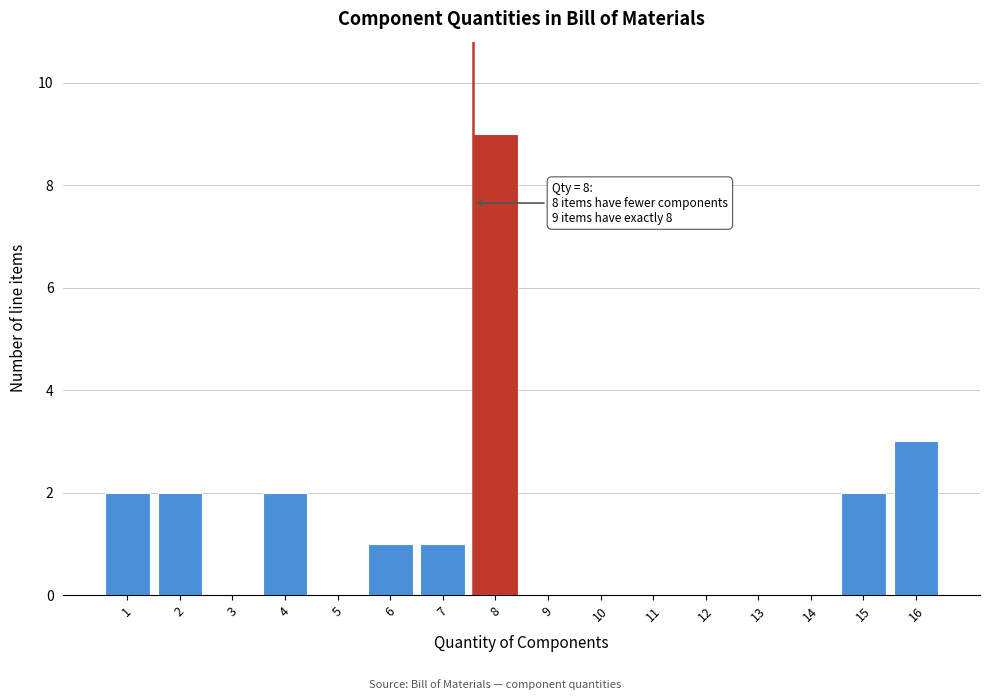

Reading left to right, list all the values displayed in this chart.

1=2	2=2	3=0	4=2	5=0	6=1	7=1	8=9	9=0	10=0	11=0	12=0	13=0	14=0	15=2	16=3